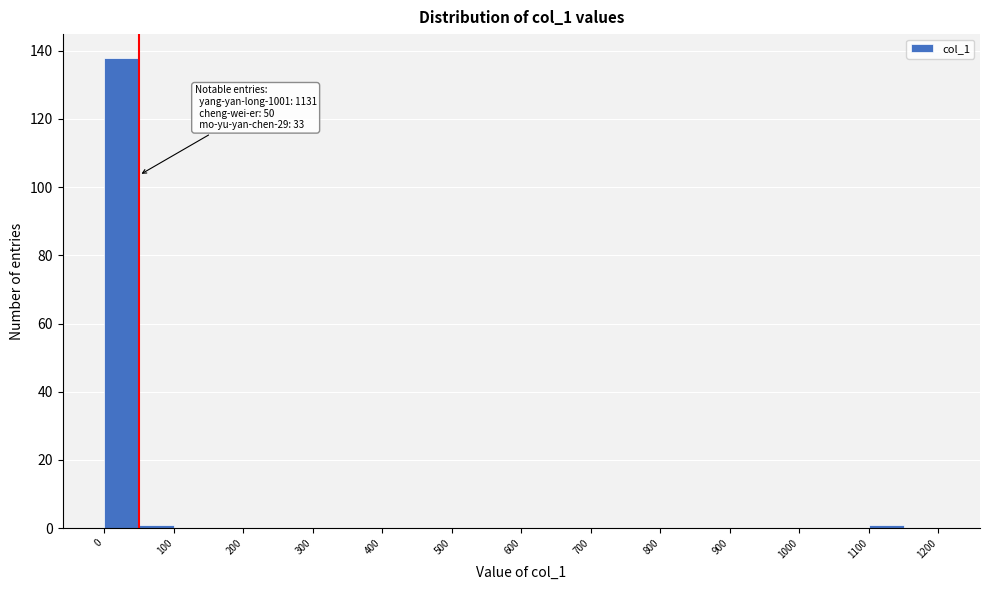

Over which range of the x-axis is the bar tallest?

0 to 50